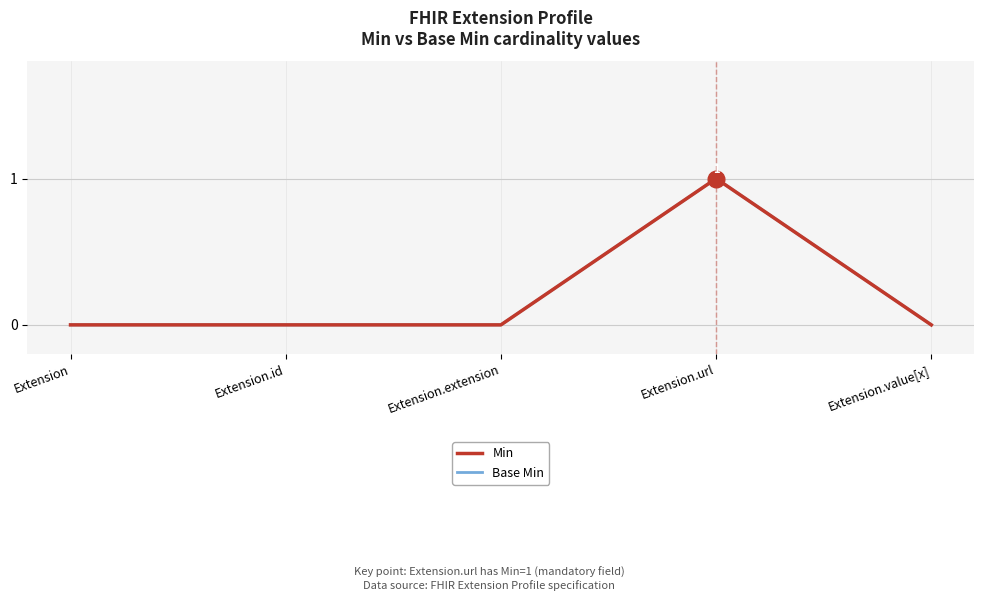

Does the chart display data point markers on the line(s)?

No